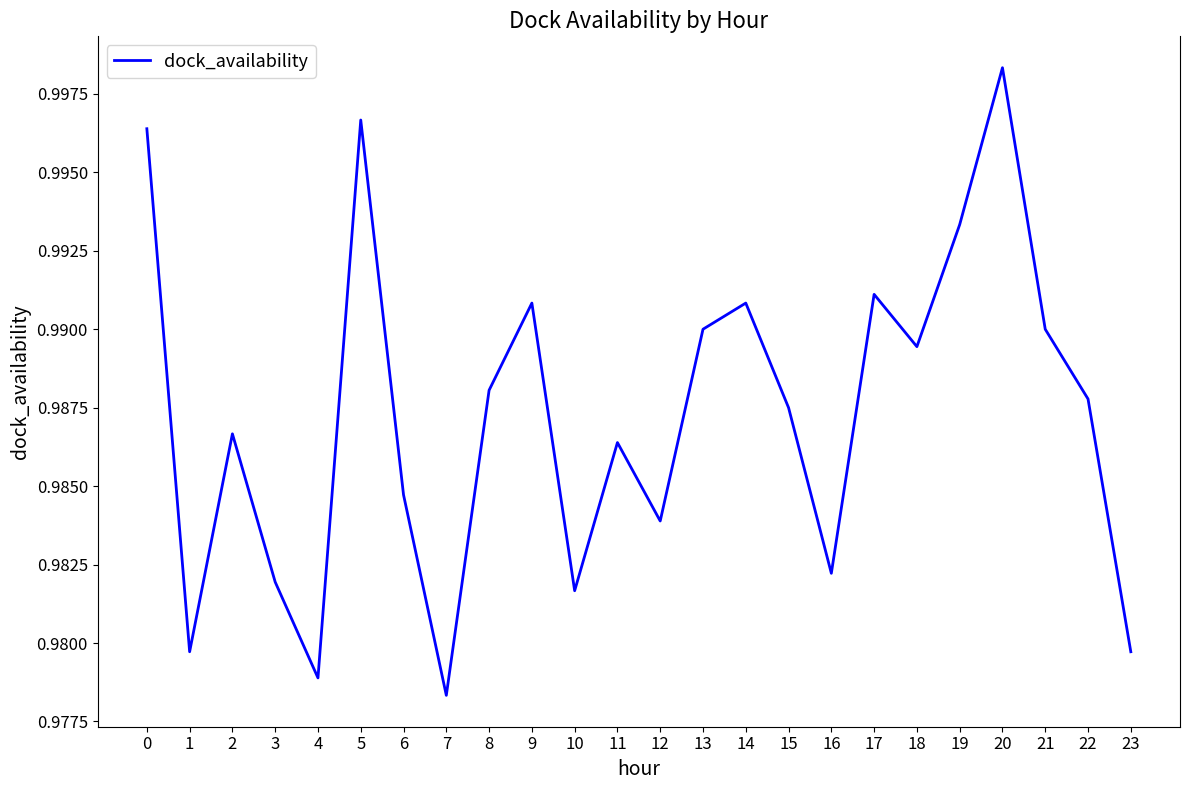

How many lines are shown in the chart?

1